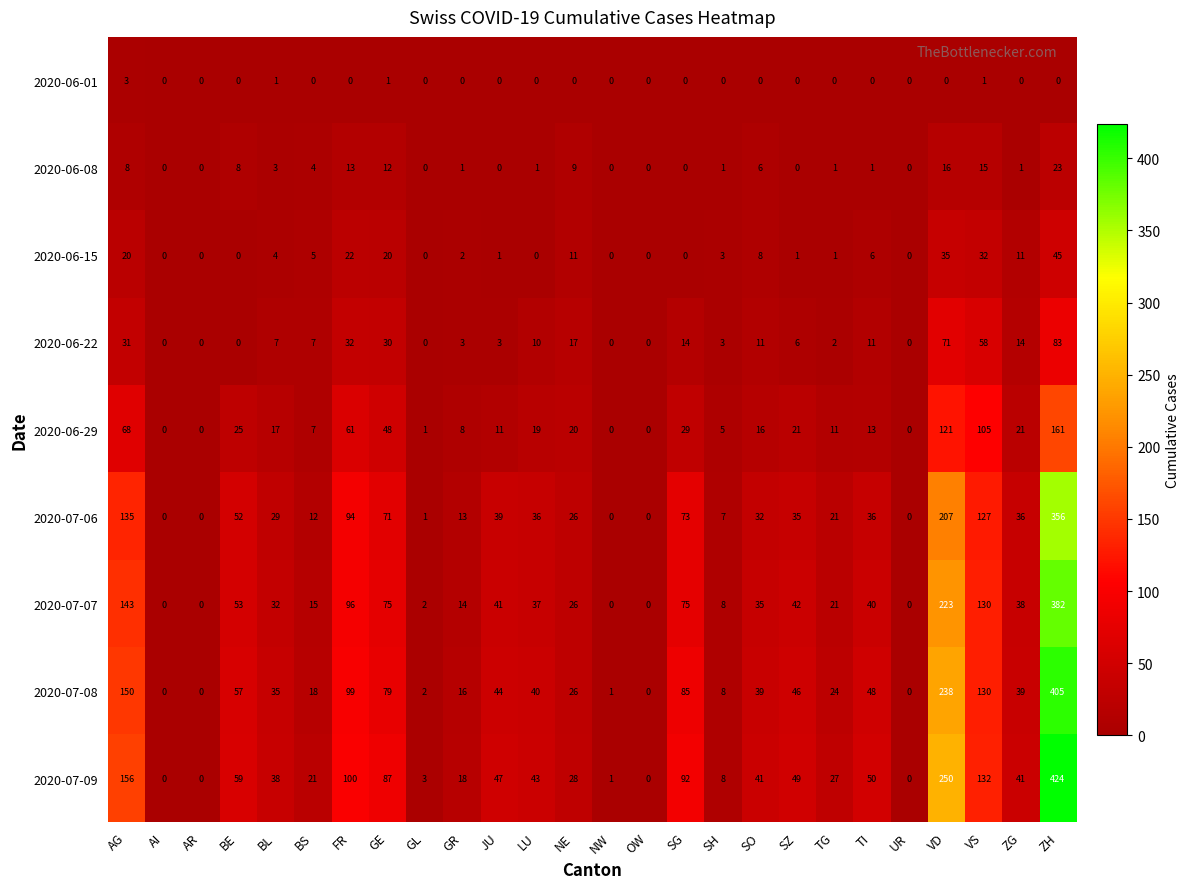

Count the number of categories in the chart.

26